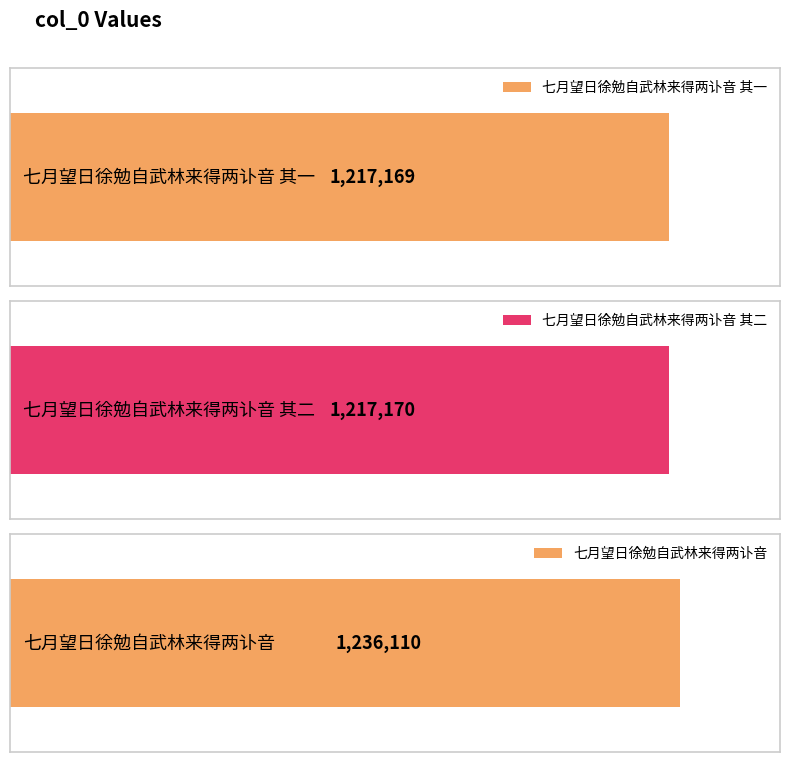

At which label is the value closest to 1226639?

七月望日徐勉自武林来得两讣音 其二